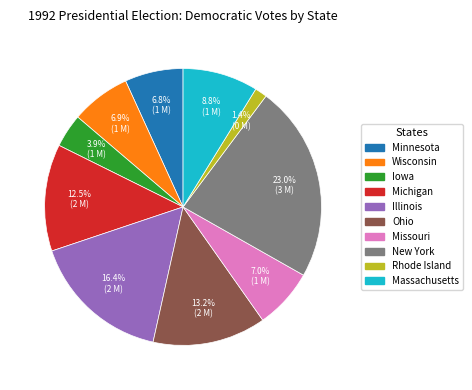

True or false: Ohio accounts for 13% of the total.

True